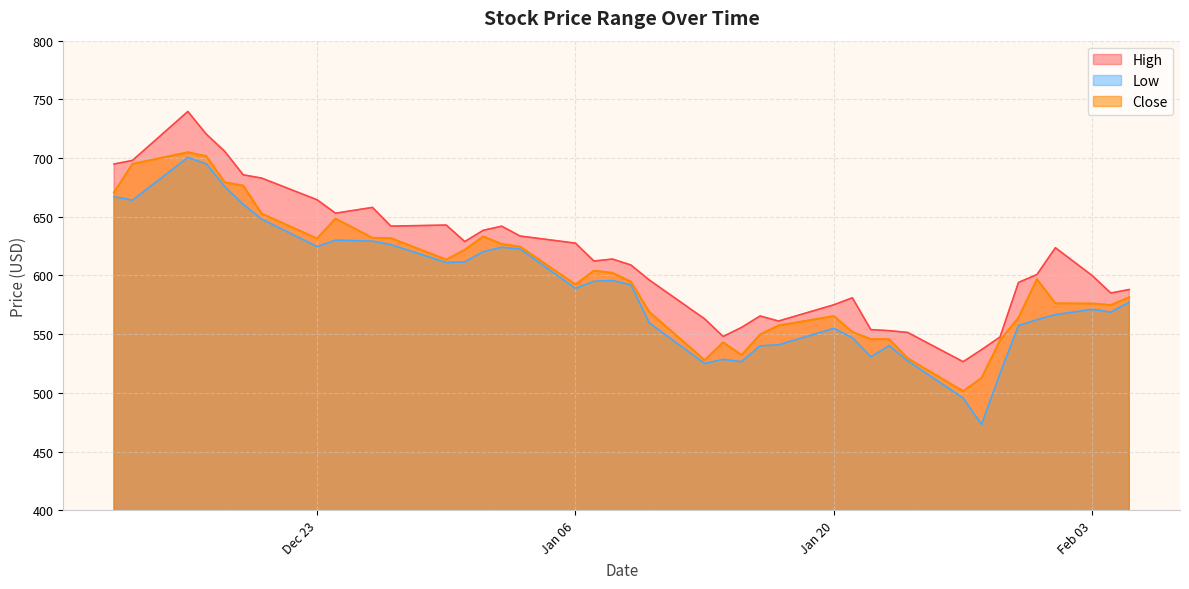

True or false: Low has a value of 209.9 at 2025-01-15.

False